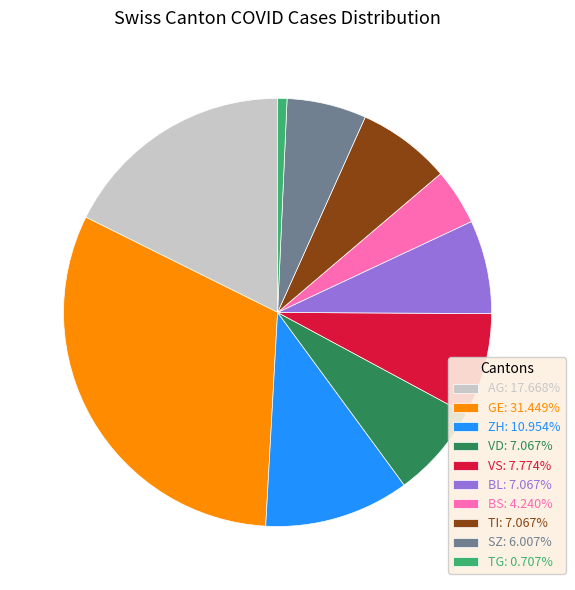

Combined, do GE: 31.449% and BL: 7.067% account for over 50%?

No